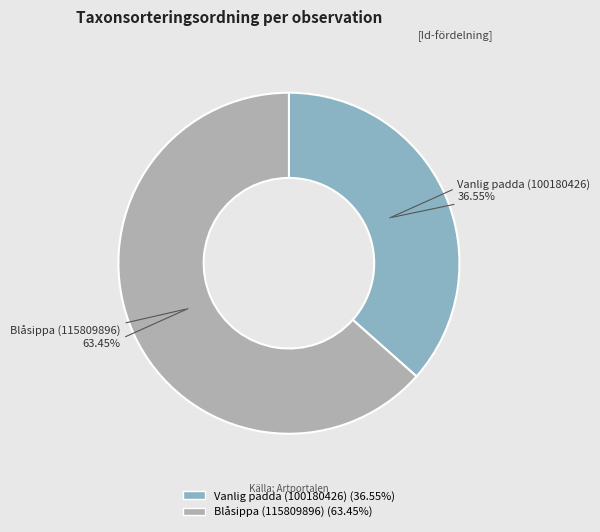

Does Vanlig padda (100180426) represent more than half of the total?

No